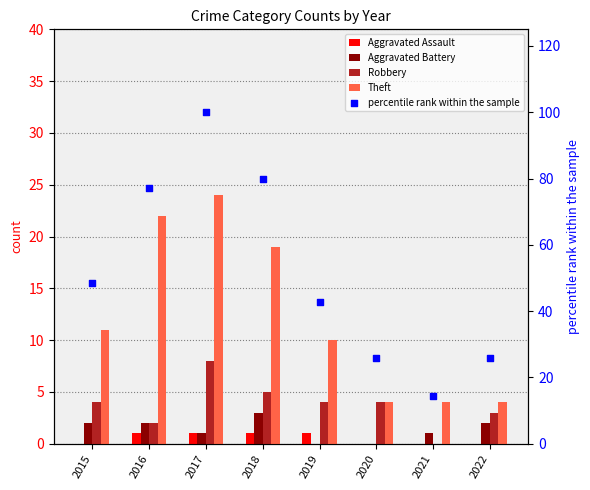

At how many categories does at least one series exceed 72?

3